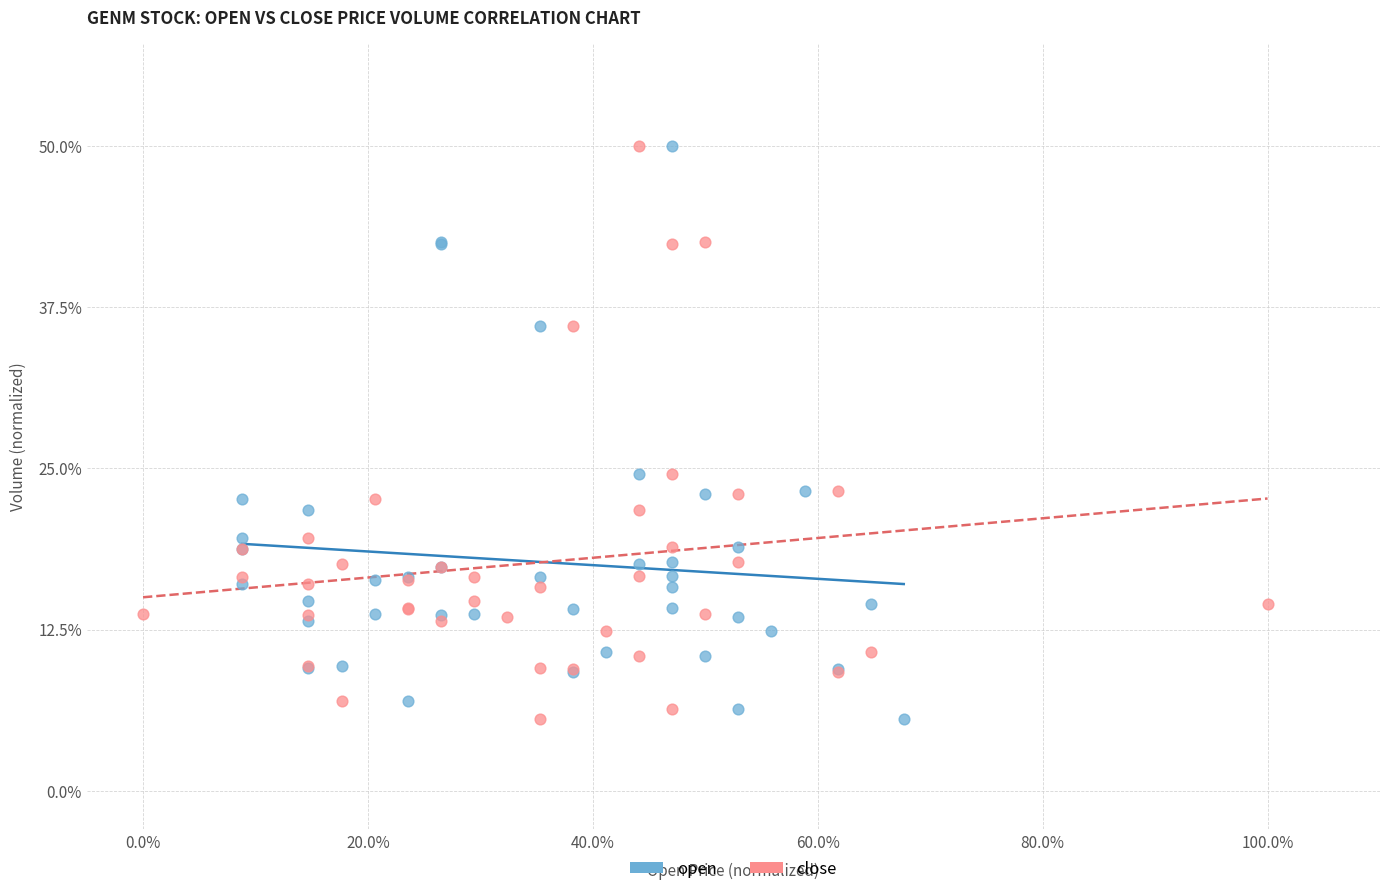

What are all the series names shown in the legend?

open, close